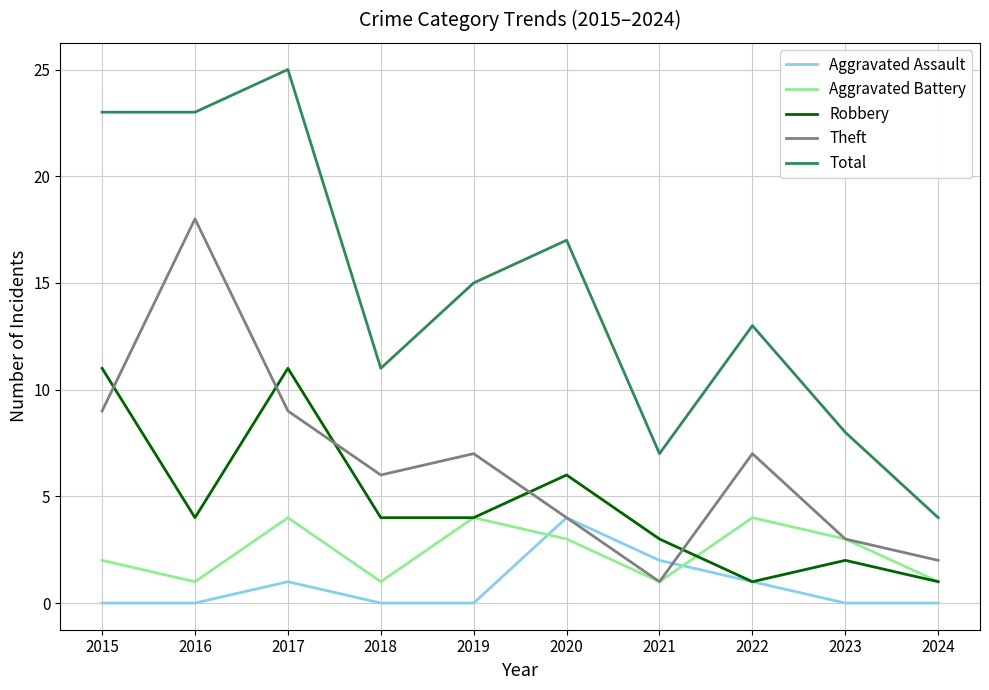

What is the total value across all series at 2023?

16